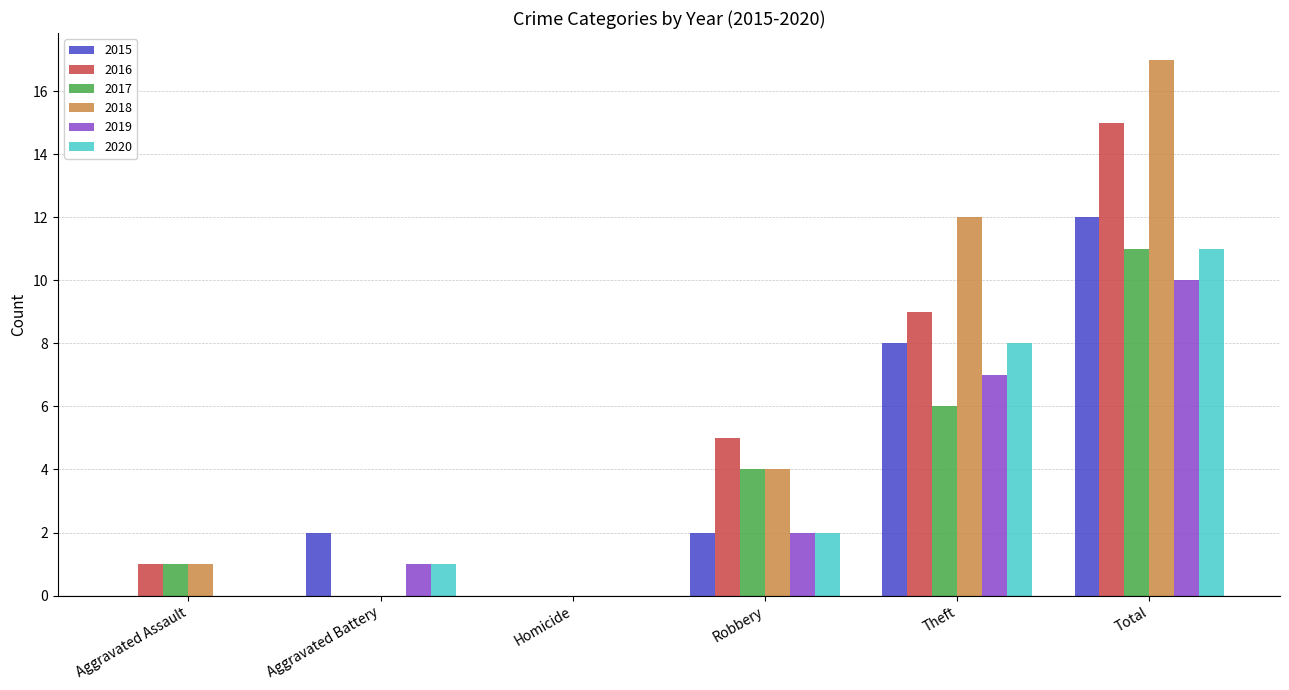

What are all the series names shown in the legend?

2015, 2016, 2017, 2018, 2019, 2020